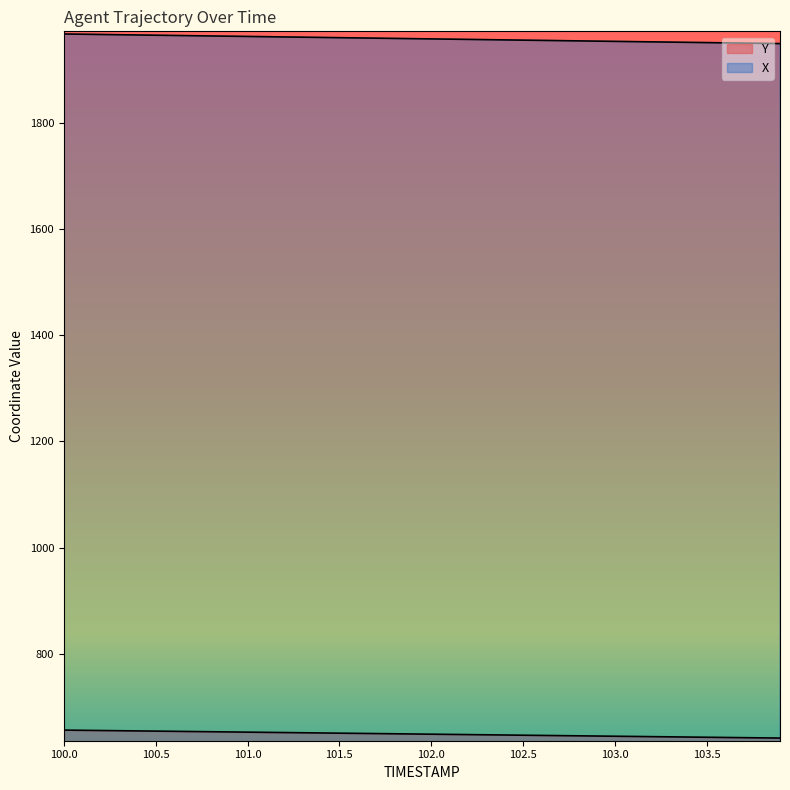

True or false: Y and X cross at least once.

False